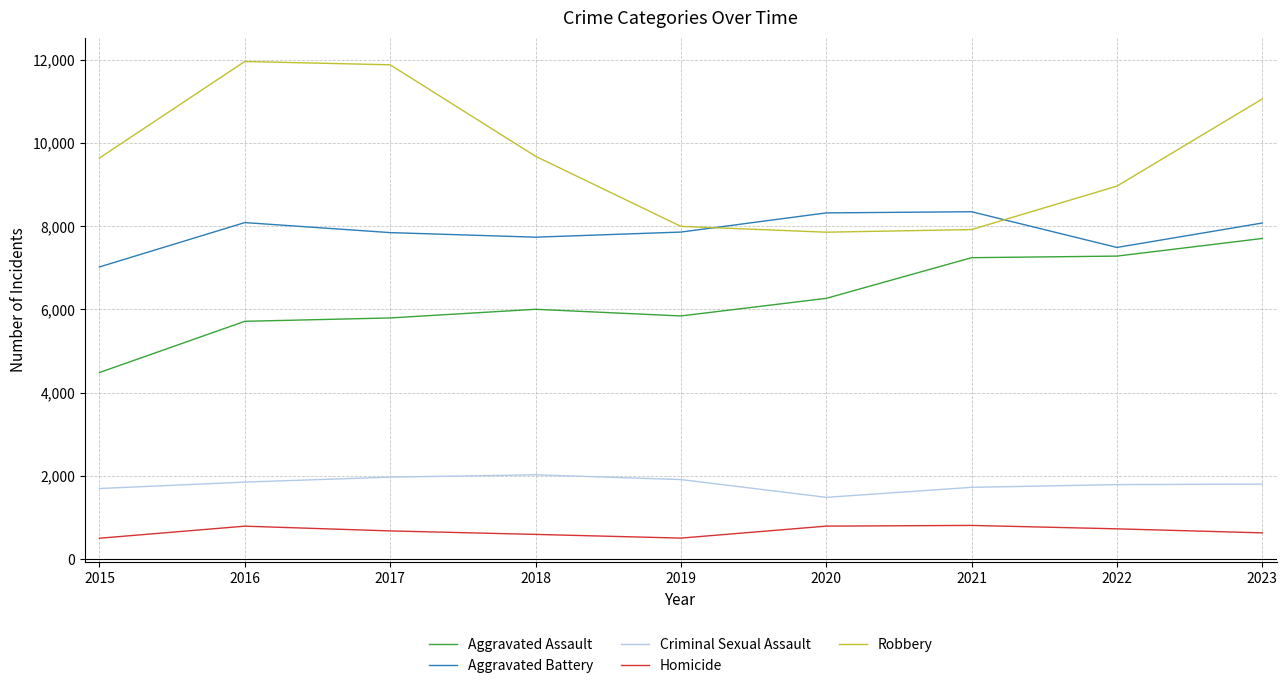

At which label does Criminal Sexual Assault reach its minimum?

2020